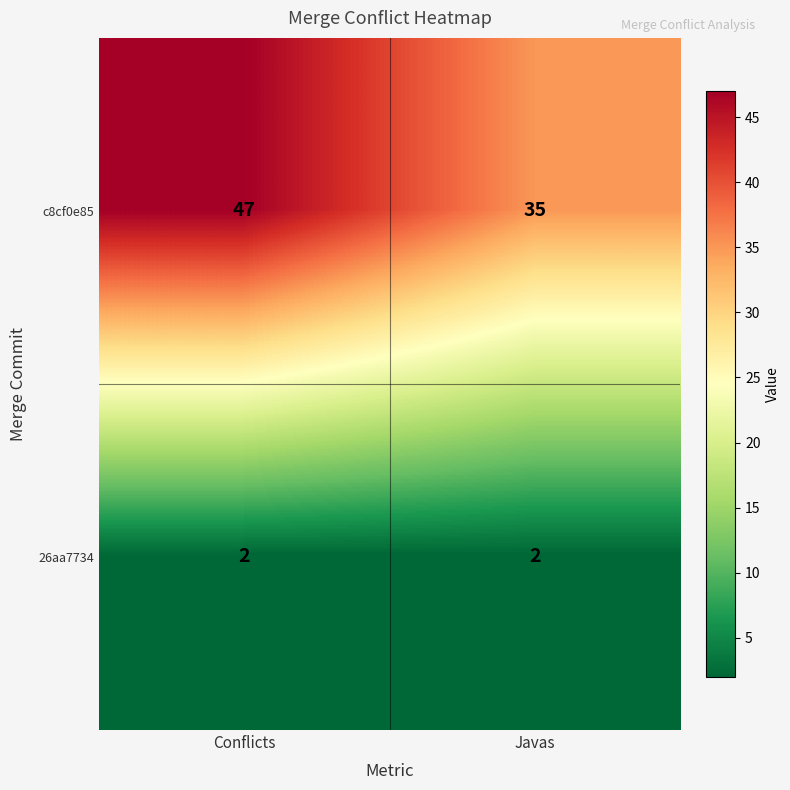

Reading left to right, what are all the values shown in this chart?

c8cf0e85: Conflicts=47	Javas=35
26aa7734: Conflicts=2	Javas=2